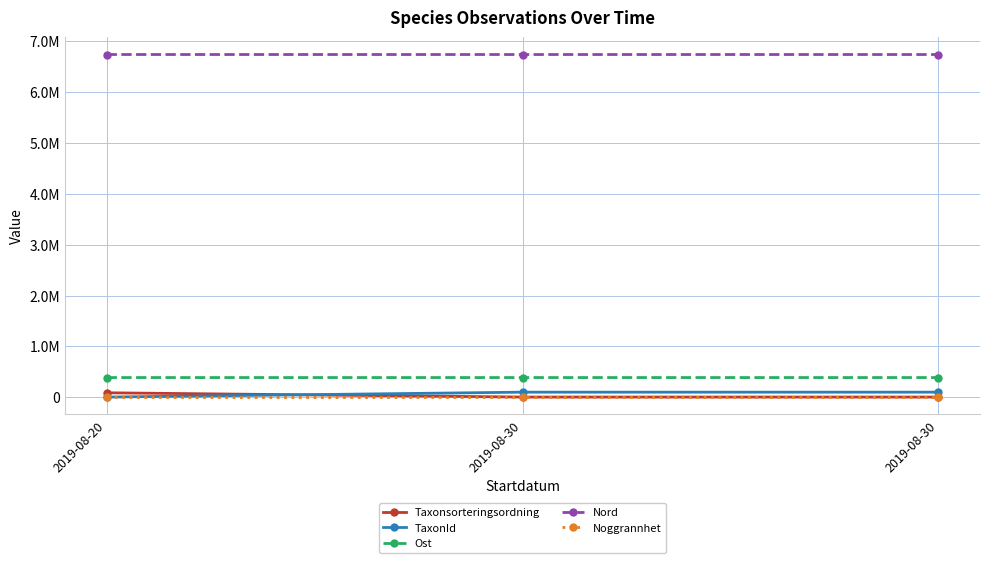

Is this an area chart (filled region under the line)?

No